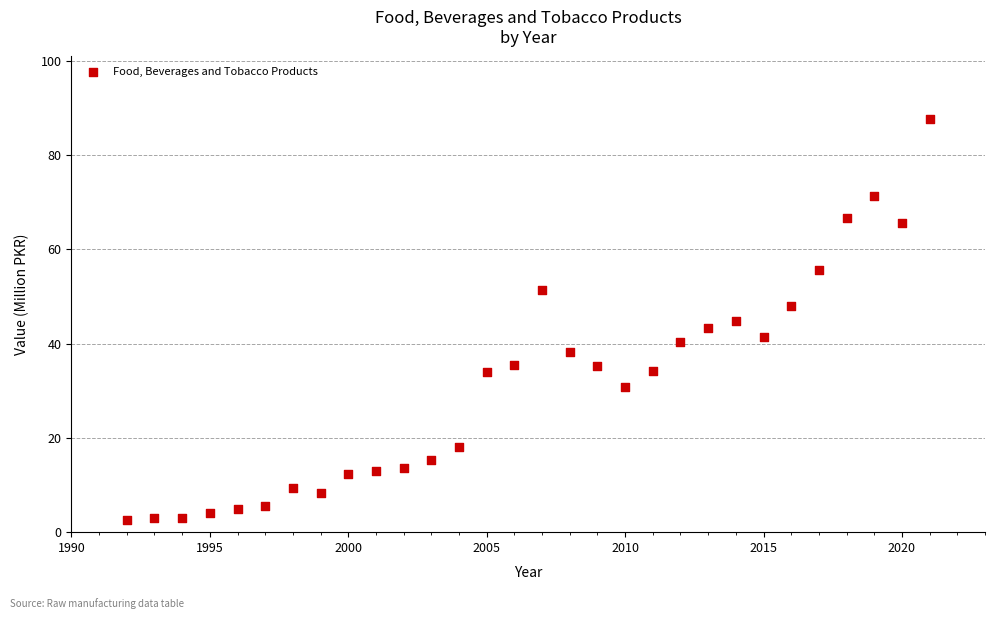

What is the range of X values (max minus min)?

29.0